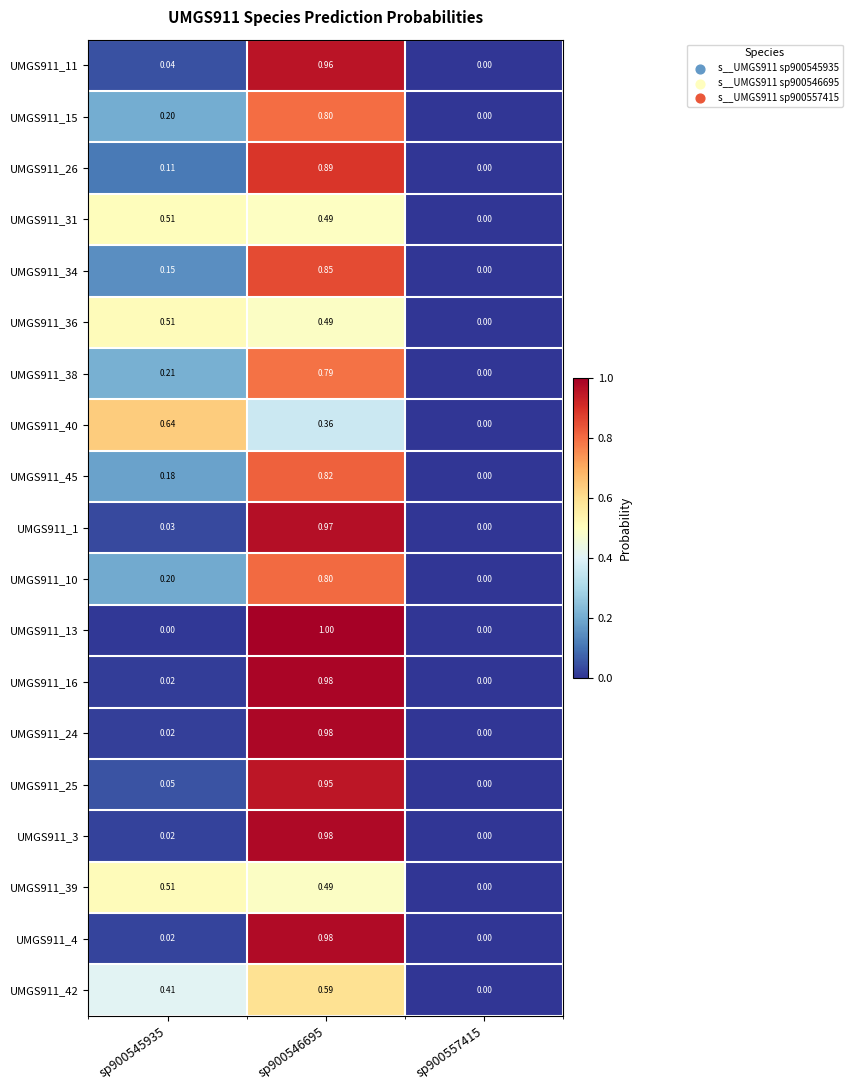

Between sp900545935 and sp900557415, which series saw the biggest shift?

UMGS911_40